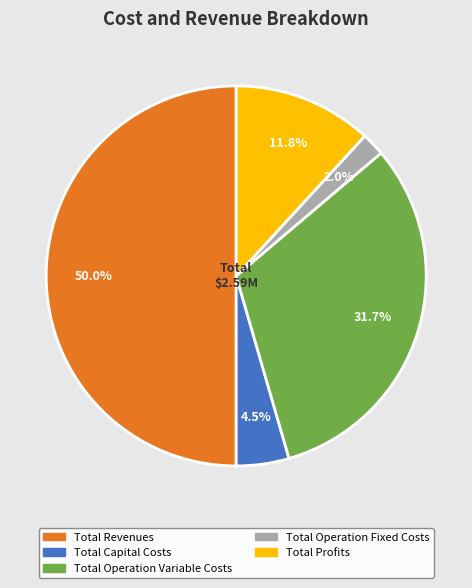

Approximately how many times larger is the value at Total Capital Costs compared to Total Operation Variable Costs?

0.1